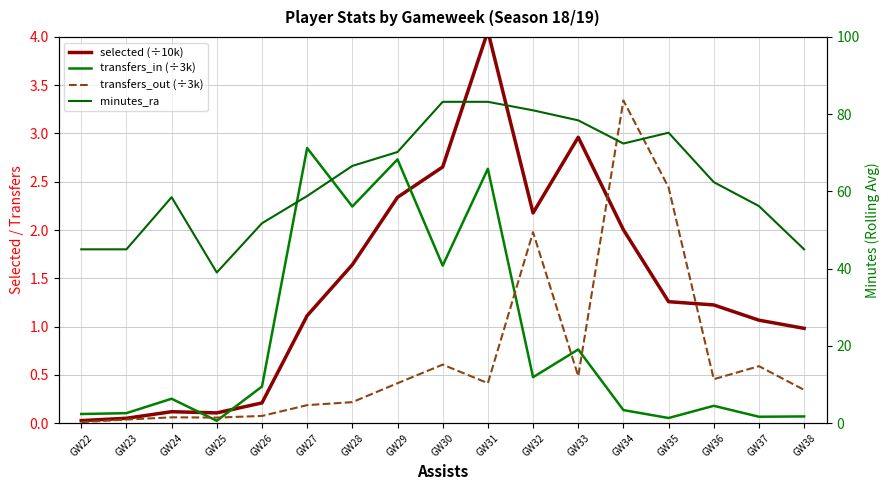

Reading right to left, transcribe all the data shown in this chart.

selected (÷10k): GW38=1.0	GW37=1.1	GW36=1.2	GW35=1.3	GW34=2.0	GW33=3.0	GW32=2.2	GW31=4.1	GW30=2.7	GW29=2.3	GW28=1.6	GW27=1.1	GW26=0.2	GW25=0.1	GW24=0.1	GW23=0.0	GW22=0.0
transfers_in (÷3k): GW38=0.1	GW37=0.1	GW36=0.2	GW35=0.1	GW34=0.1	GW33=0.8	GW32=0.5	GW31=2.6	GW30=1.6	GW29=2.7	GW28=2.2	GW27=2.8	GW26=0.4	GW25=0.0	GW24=0.3	GW23=0.1	GW22=0.1
transfers_out (÷3k): GW38=0.3	GW37=0.6	GW36=0.5	GW35=2.4	GW34=3.3	GW33=0.5	GW32=2.0	GW31=0.4	GW30=0.6	GW29=0.4	GW28=0.2	GW27=0.2	GW26=0.1	GW25=0.1	GW24=0.1	GW23=0.0	GW22=0.0
minutes_ra: GW38=45.0	GW37=56.2	GW36=62.4	GW35=75.2	GW34=72.4	GW33=78.4	GW32=81.0	GW31=83.2	GW30=83.2	GW29=70.2	GW28=66.6	GW27=58.8	GW26=51.8	GW25=39.0	GW24=58.5	GW23=45.0	GW22=45.0